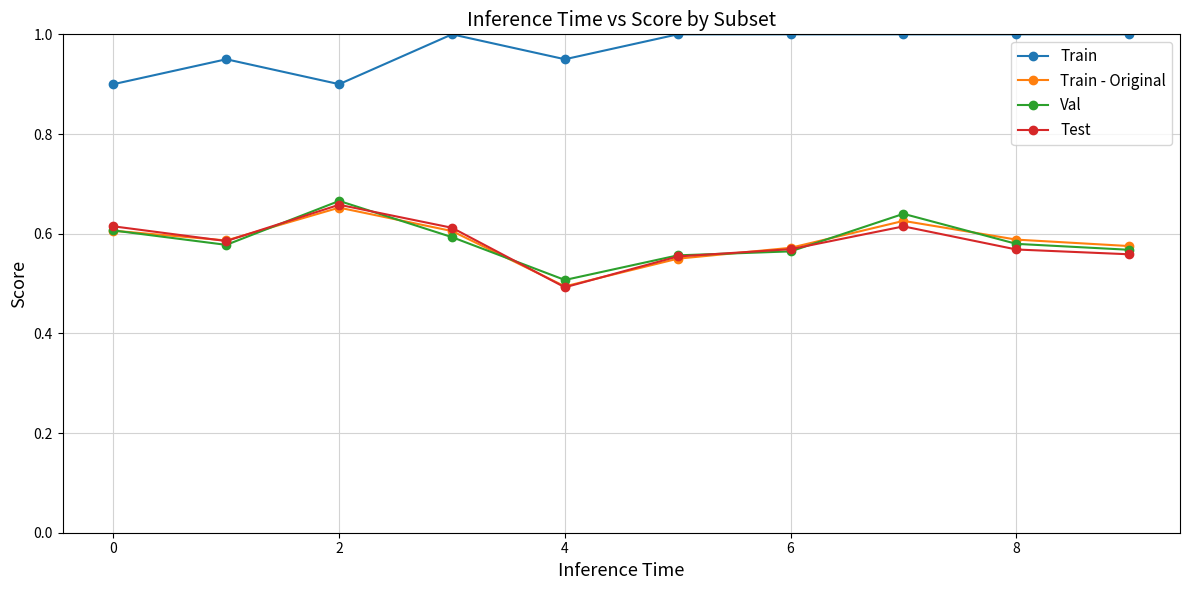

At how many categories does at least one series exceed 0?

10